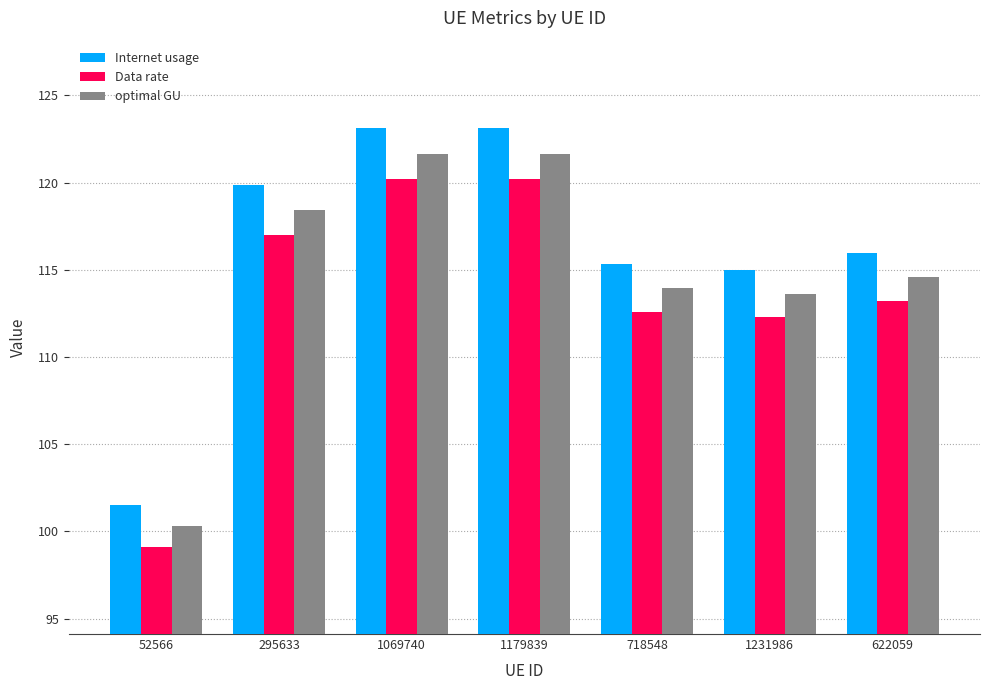

Which series has the largest range (max minus min)?

Internet usage